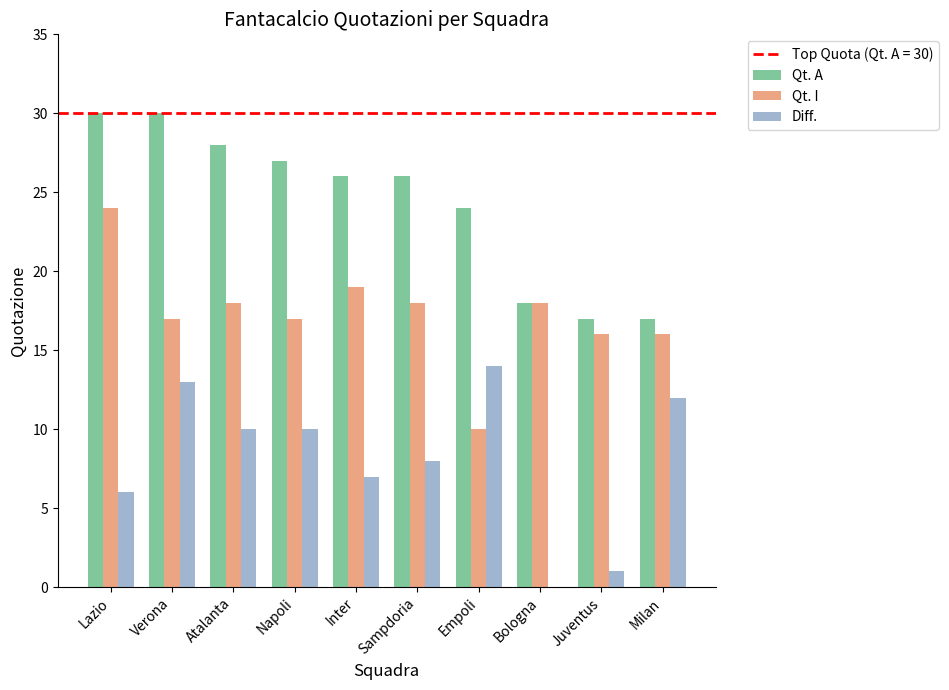

Is it true that Qt. A equals 32 at Bologna?

False